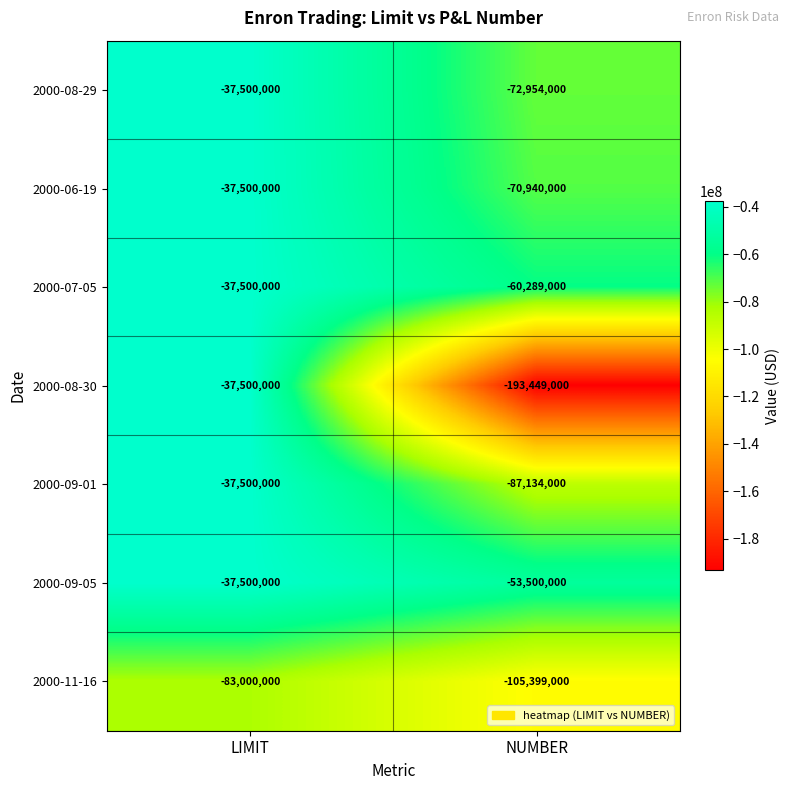

What is the spread (max minus min) of values at LIMIT?

45500000